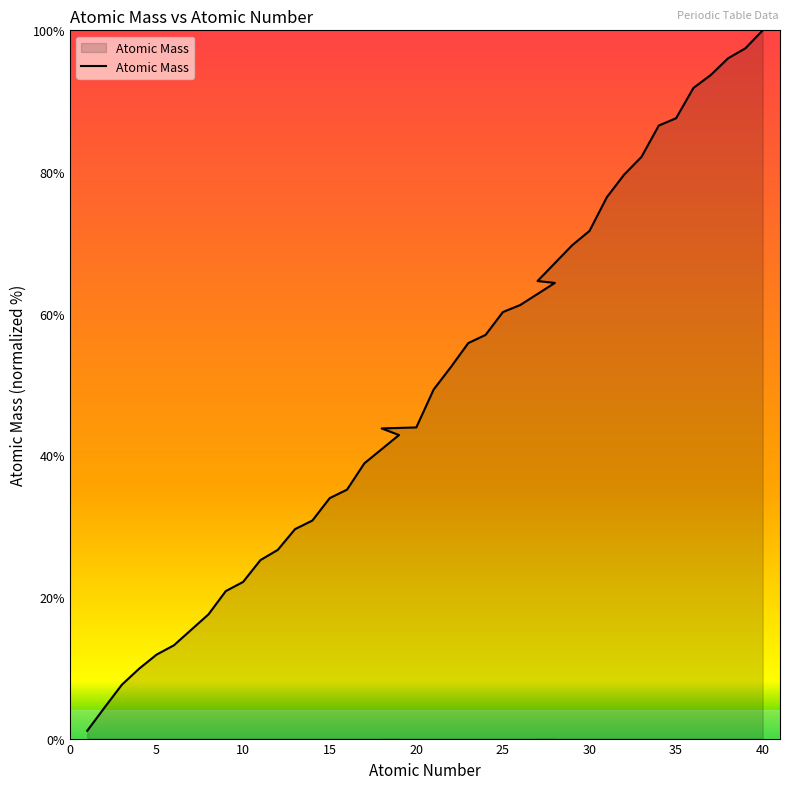

What position from the left is 35?

35